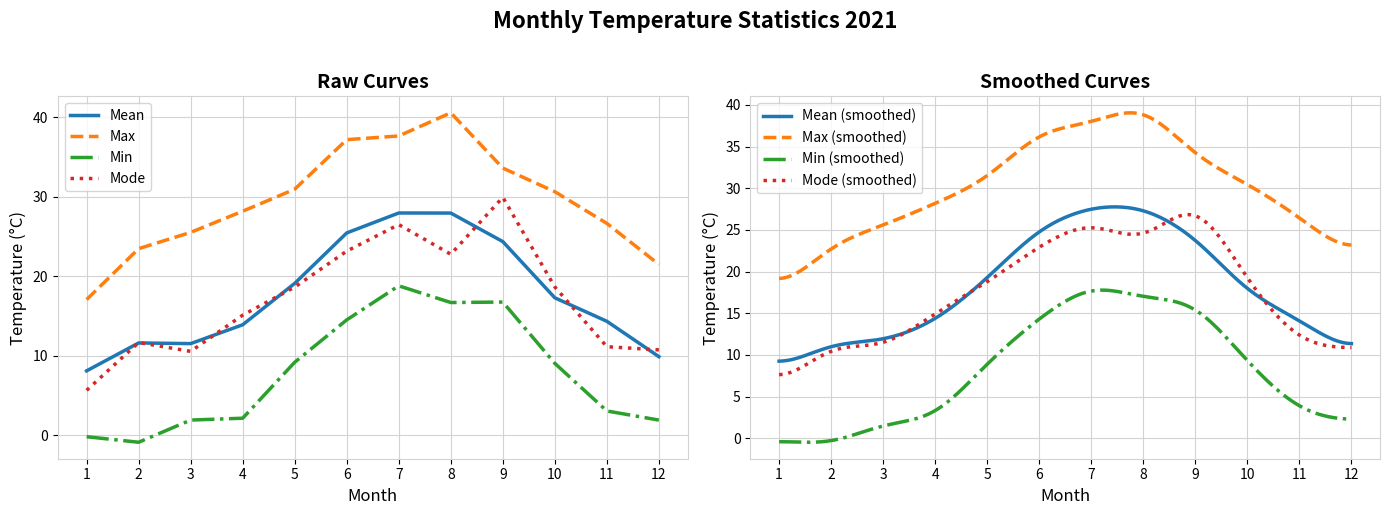

Between 11 and 5, which is larger?

5